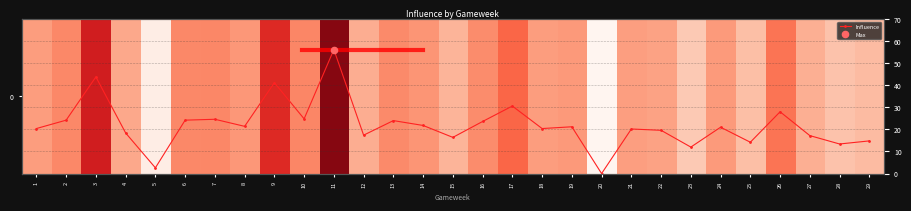

What is the difference between the Influence values at 18 and 21?

0.2